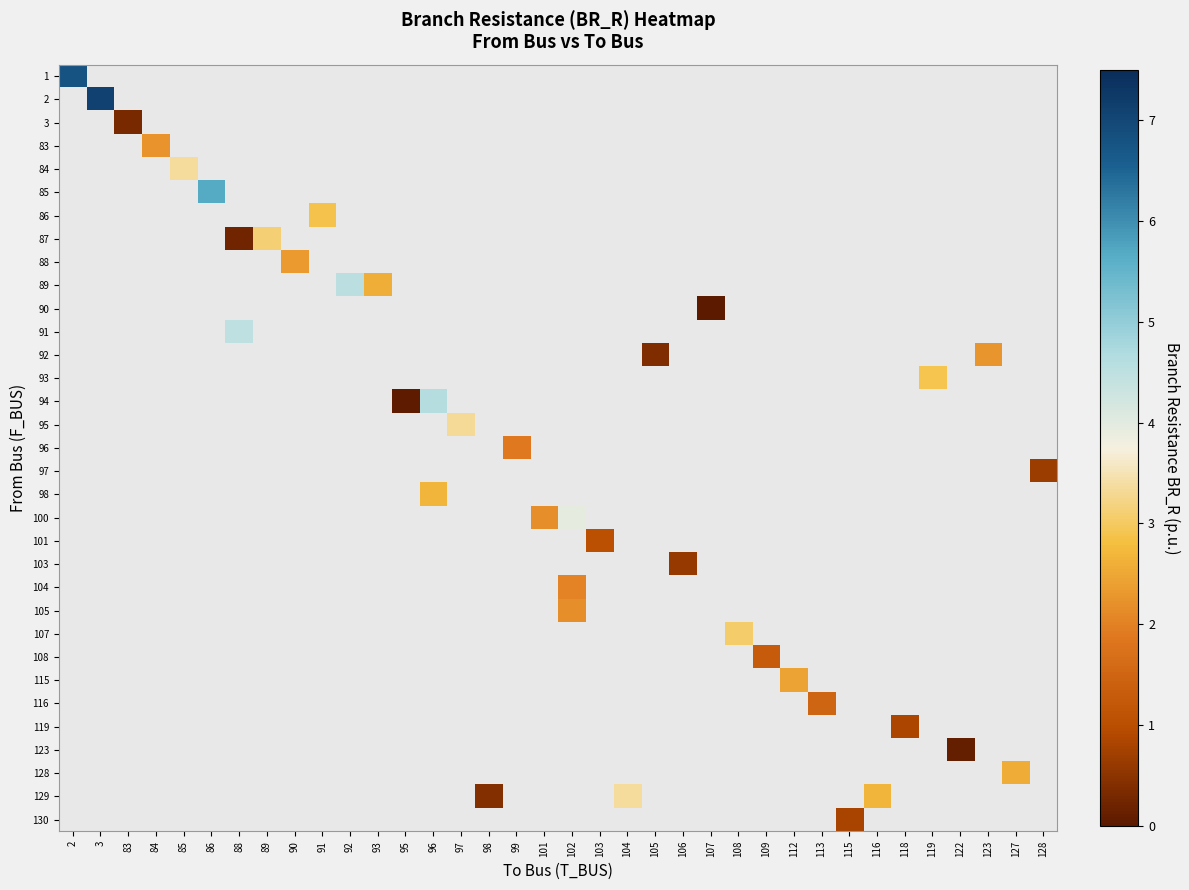

Count the number of data series in this chart.

33